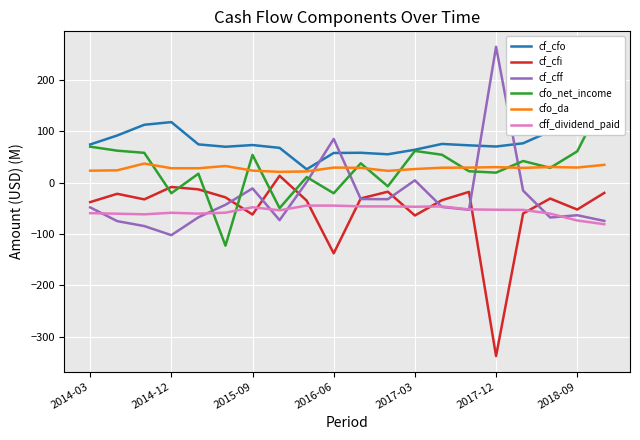

True or false: cf_cfi and cf_cfo intersect in this chart.

False